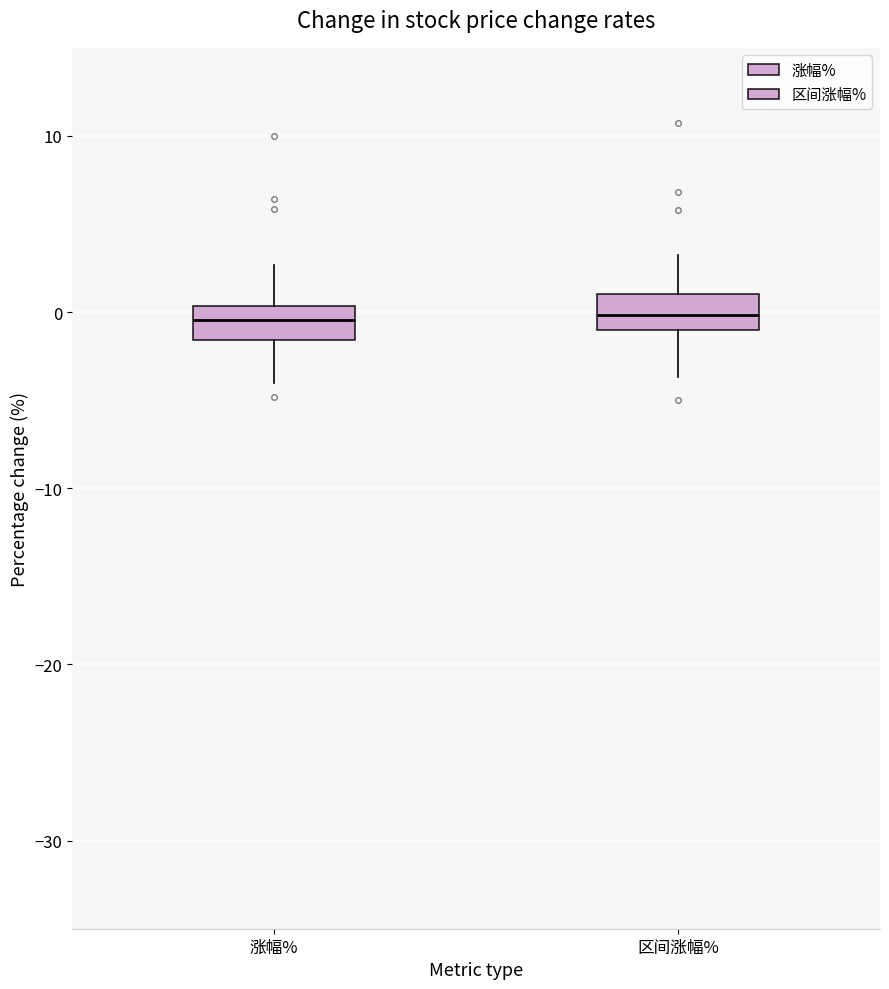

Where is the upper edge of the box for 区间涨幅% on the y-axis? The values are not printed on the chart, so give them approximately, as read against the axis.

1